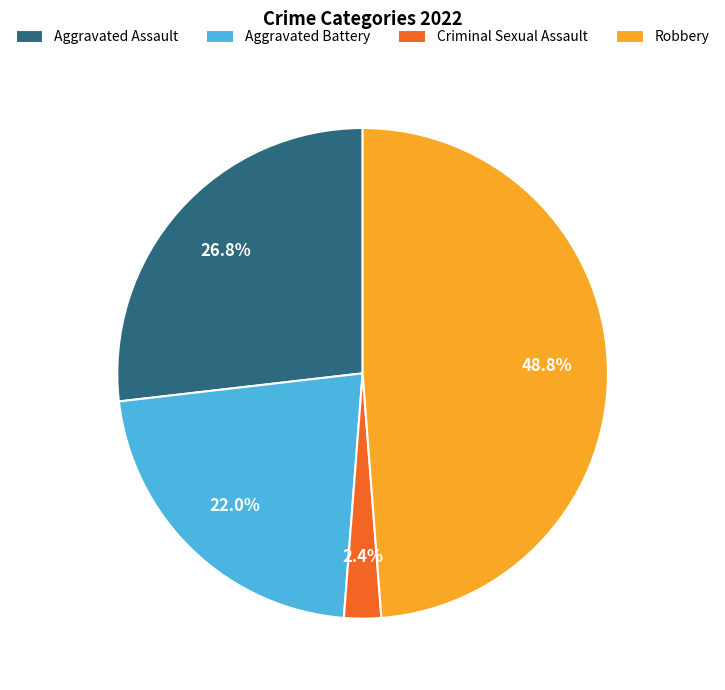

What is the total percentage of Aggravated Battery and Aggravated Assault?

48.8%